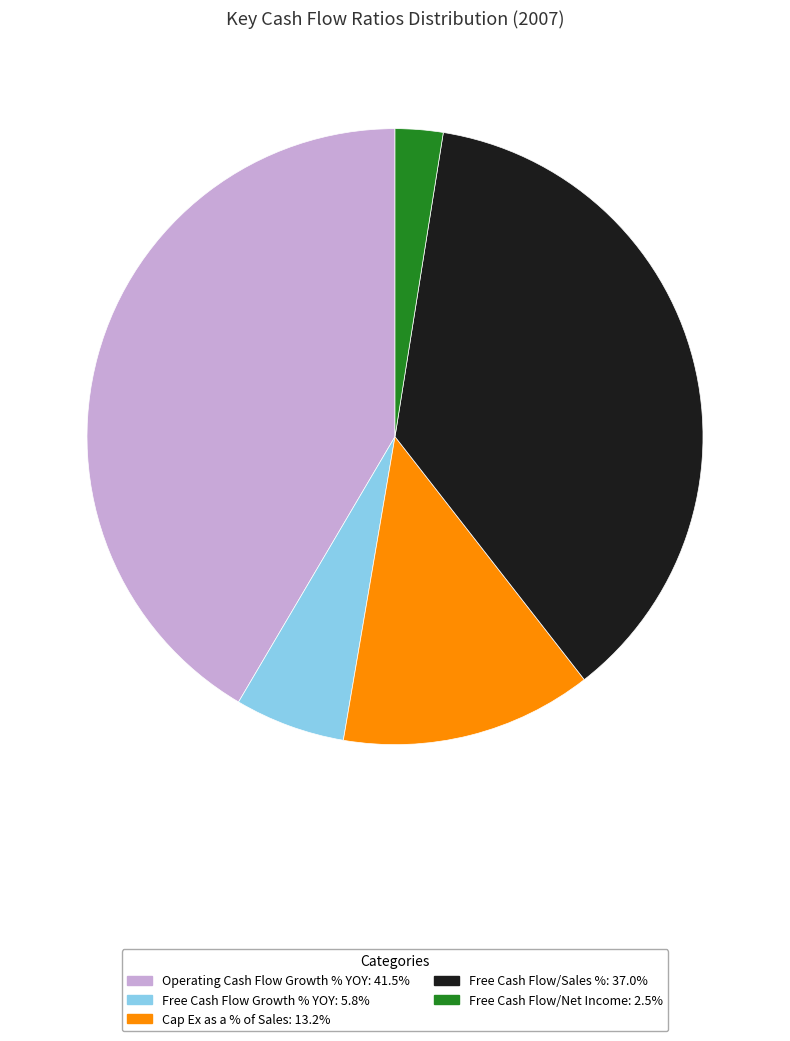

Which category has the smallest portion of the pie?

Free Cash Flow/Net Income